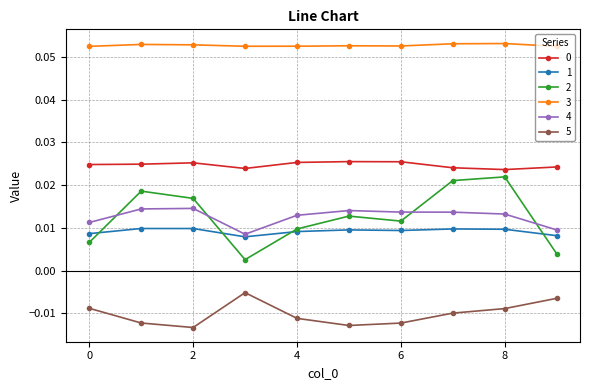

True or false: 0 and 3 intersect in this chart.

False